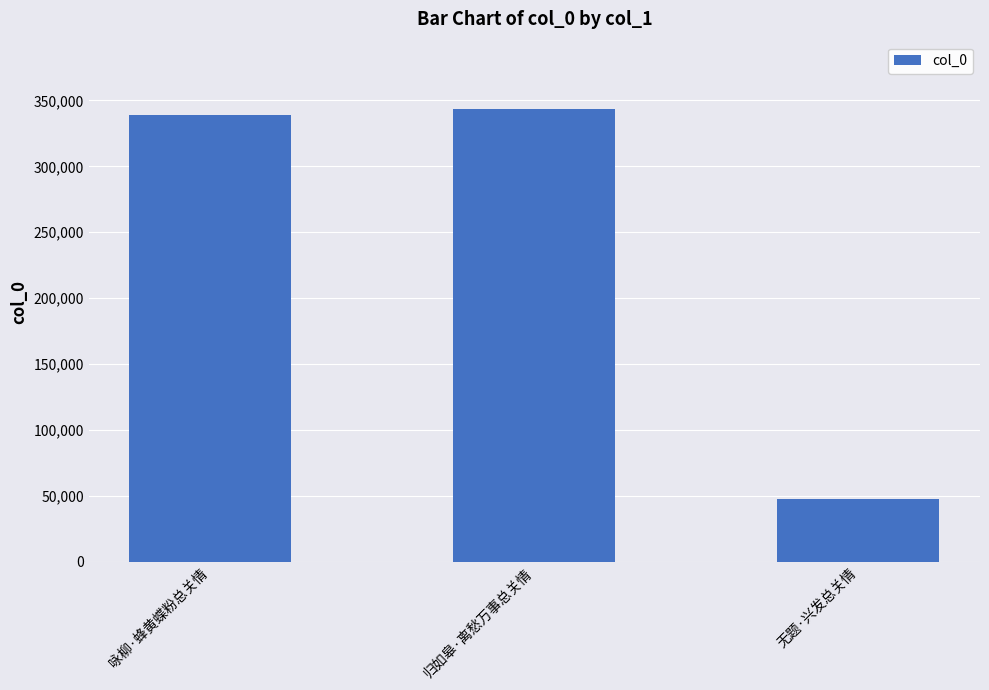

At which category does the chart reach its minimum across all series?

无题·兴发总关情